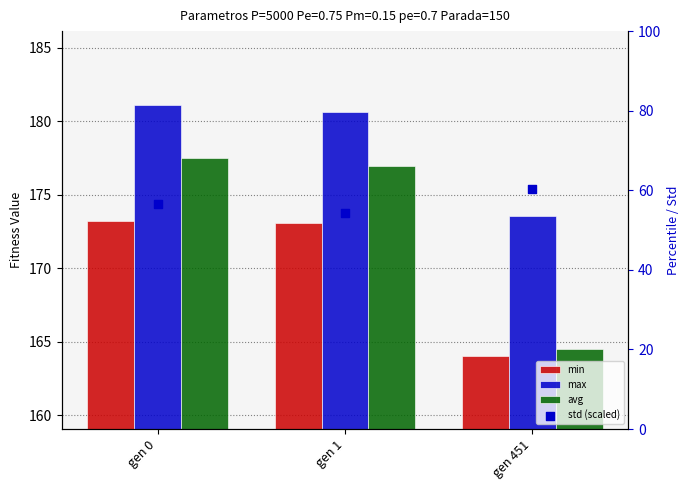

Which series has the largest total across all categories?

max